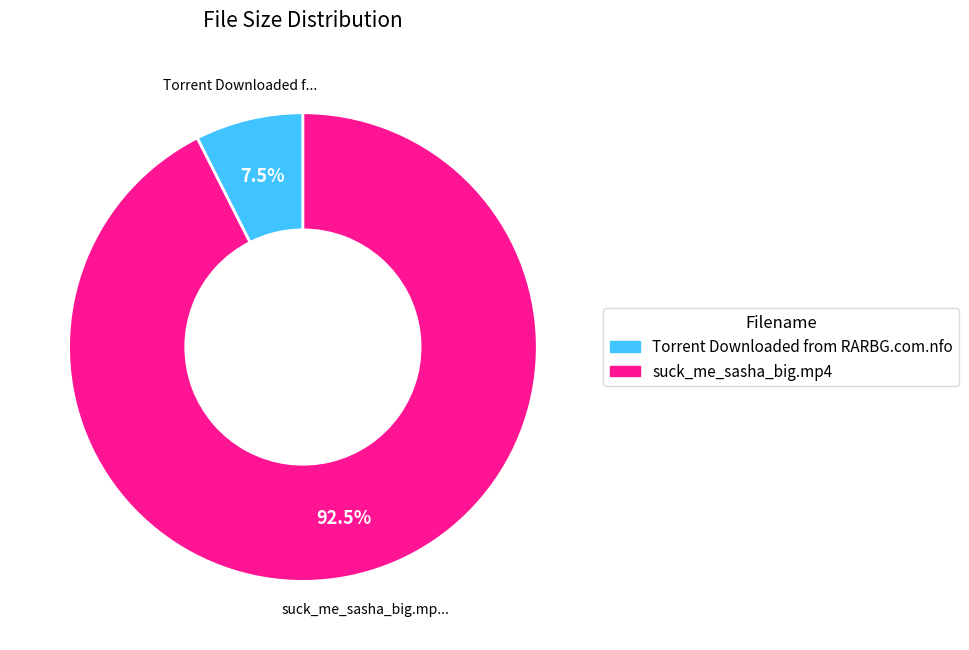

True or false: suck_me_sasha_big.mp4 accounts for 83% of the total.

False